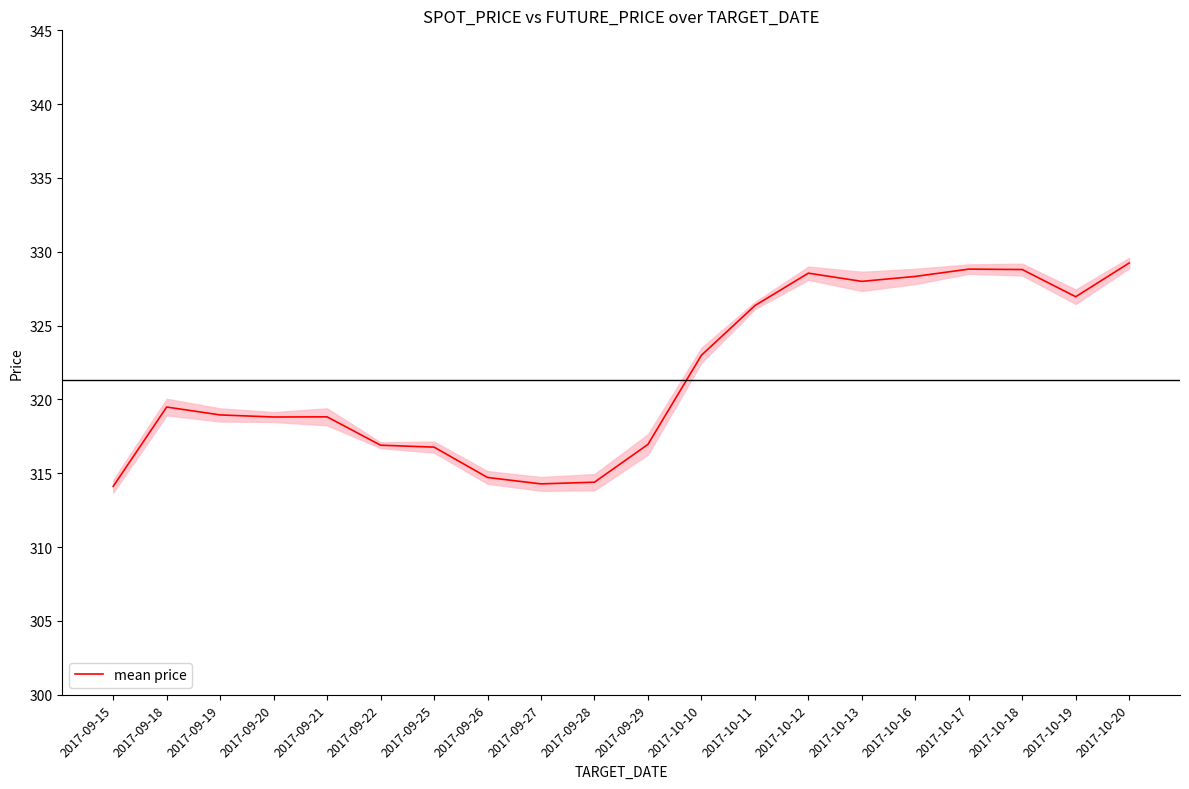

Where is the first local minimum?

2017-09-20